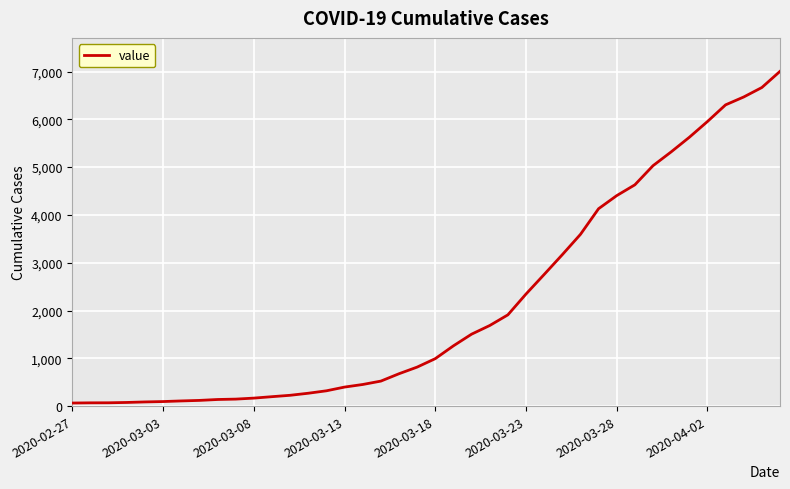

Does the chart display data point markers on the line(s)?

No